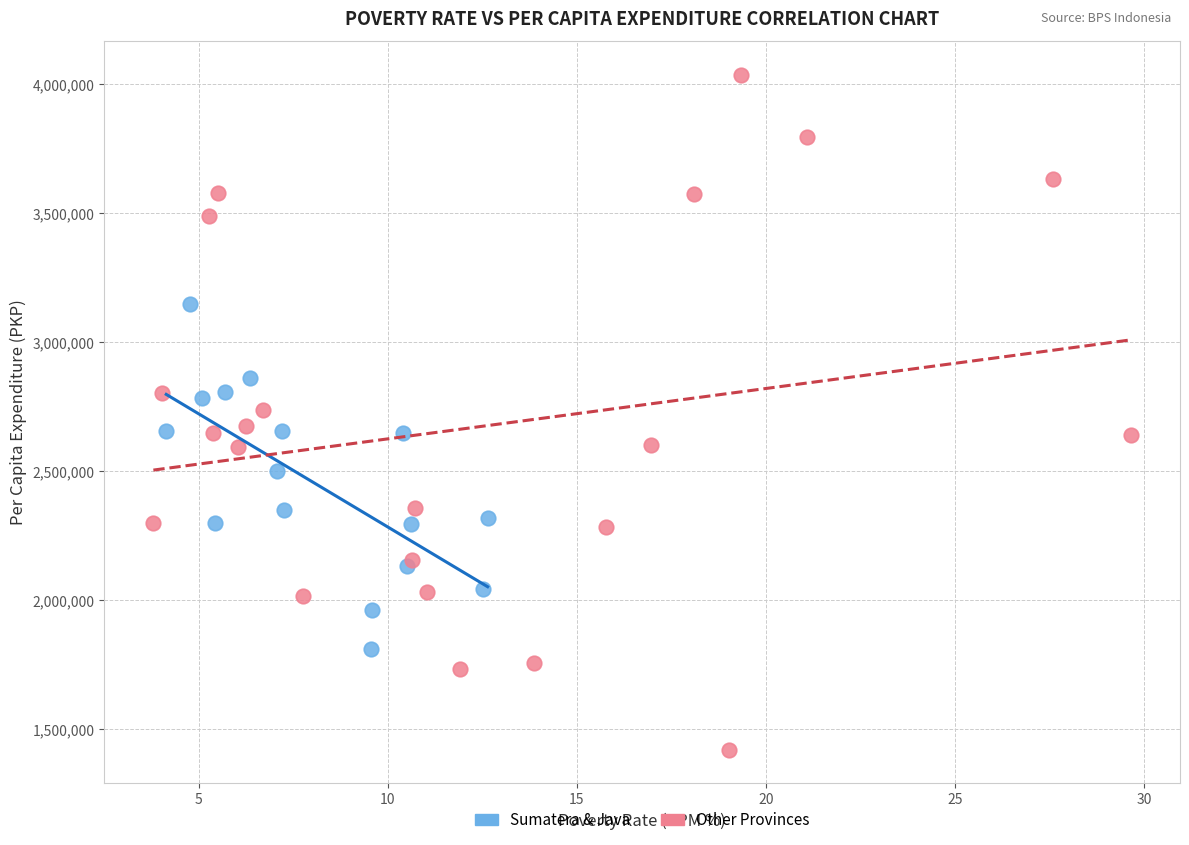

Which series contains the highest Y value?

Other Provinces